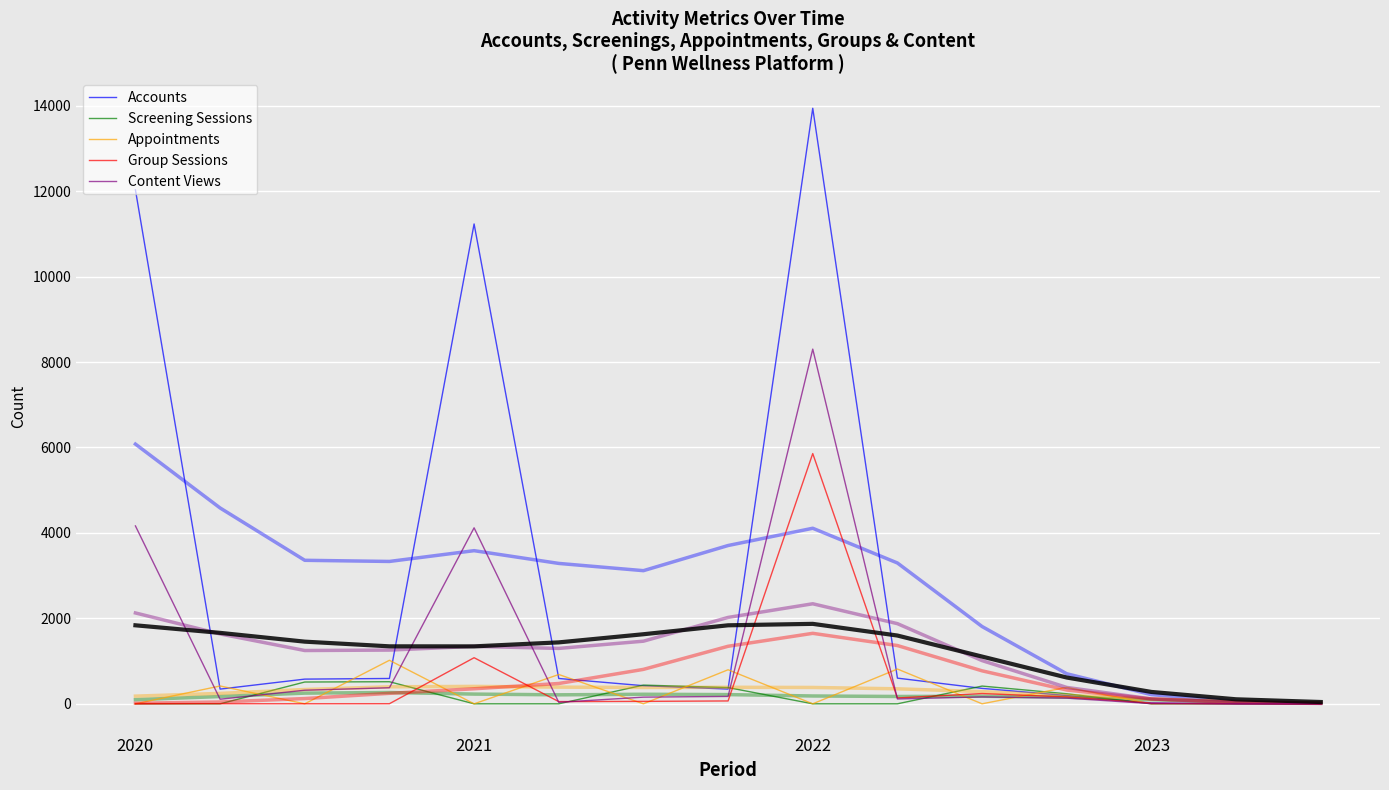

Reading left to right, extract all data points from this chart.

Accounts: 12030	344	578	593	11233	593	424	345	13941	601	361	194	21	0	0
Screening Sessions: 0	0	510	517	0	0	438	380	0	0	415	235	0	0	0
Appointments: 0	417	0	1019	0	686	0	797	0	814	0	385	0	9	1
Group Sessions: 6	2	1	2	1079	52	57	67	5858	137	240	160	14	0	0
Content Views: 4164	107	318	376	4120	35	156	173	8303	113	162	133	4	0	0